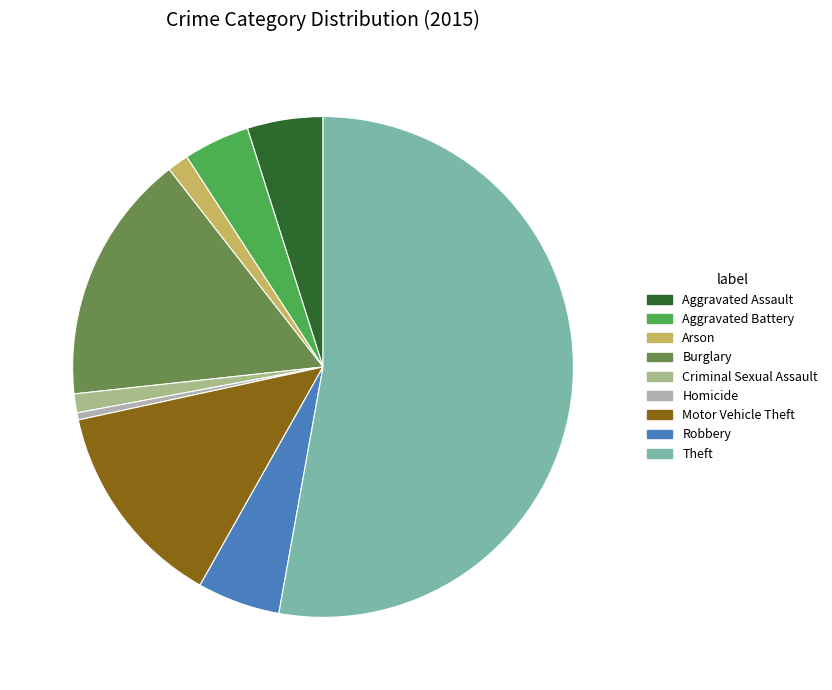

Which slice is the largest?

Theft